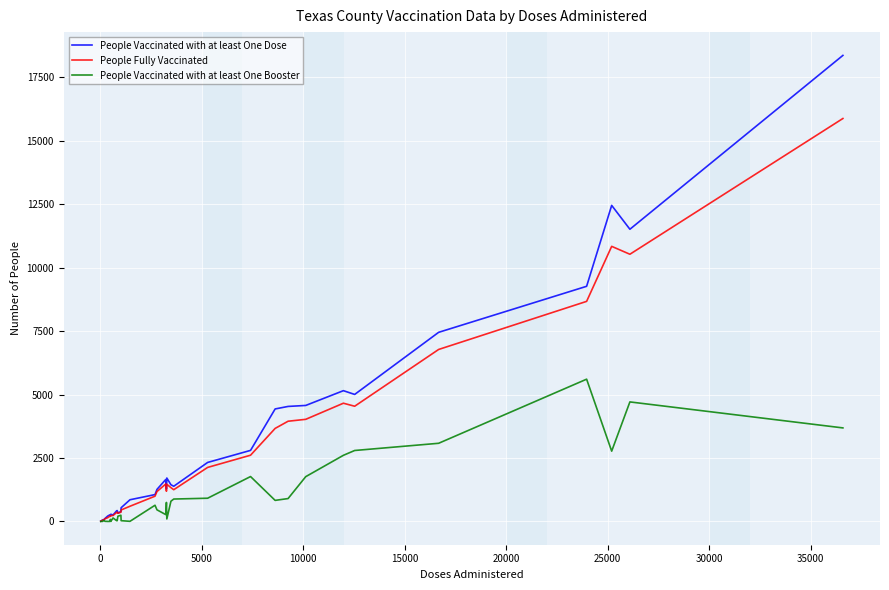

Which series has the widest spread of values?

People Vaccinated with at least One Dose